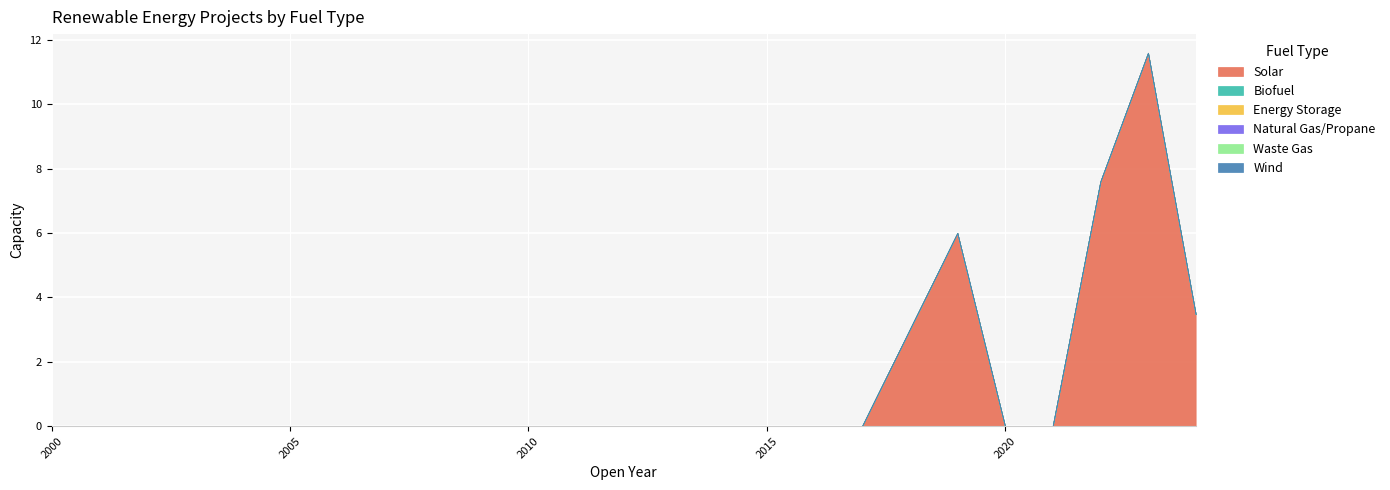

Between 2012 and 2005, which is larger?

2012